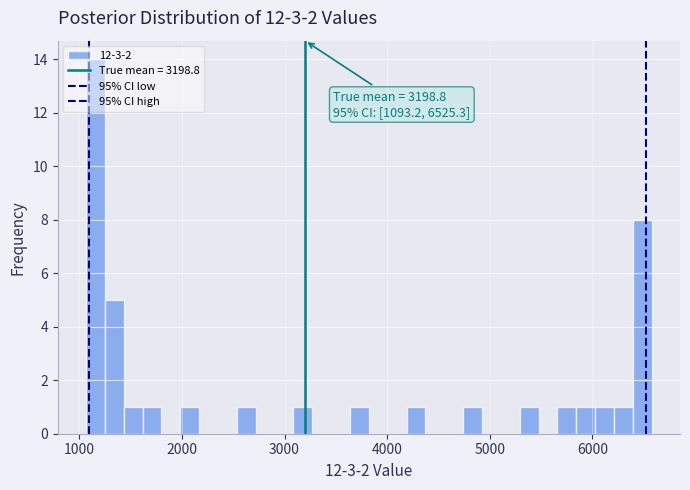

Around what value on the x-axis is the tallest bar? Give the approximate position of its centre, as read against the axis.

1200